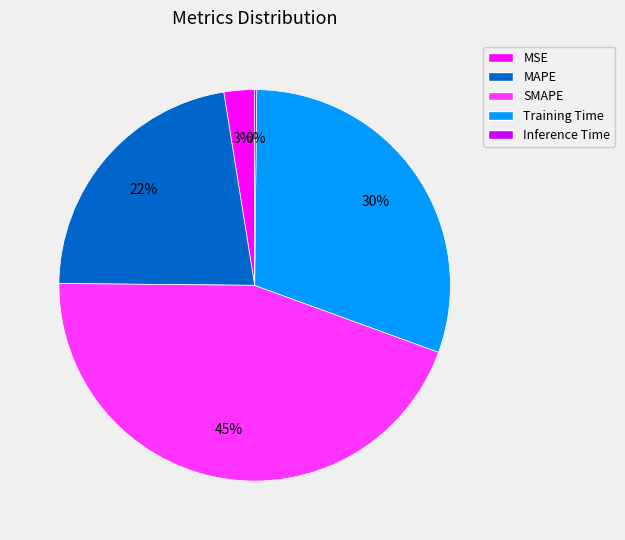

Is the sum of MSE and SMAPE greater than half?

No